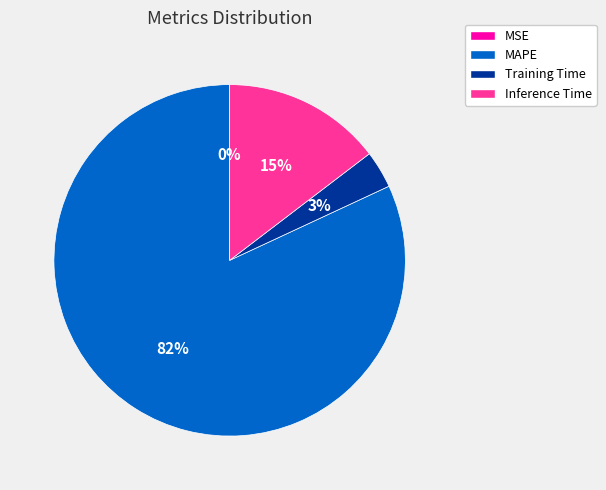

Does MAPE account for over 50% of the chart?

Yes